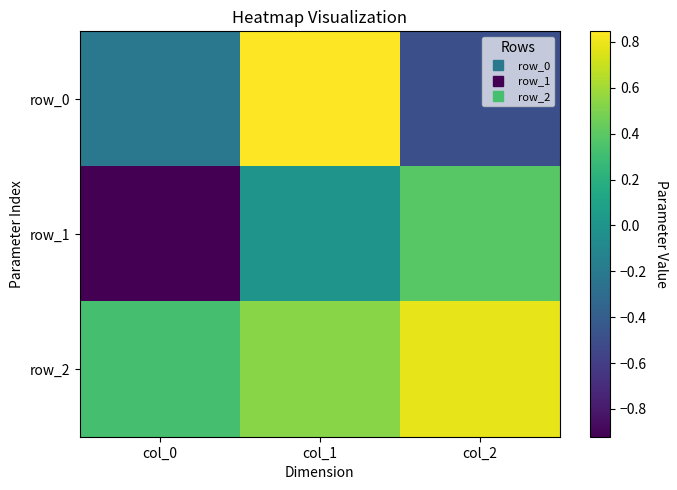

List the labels in order of row_1 value, largest first.

col_2, col_1, col_0